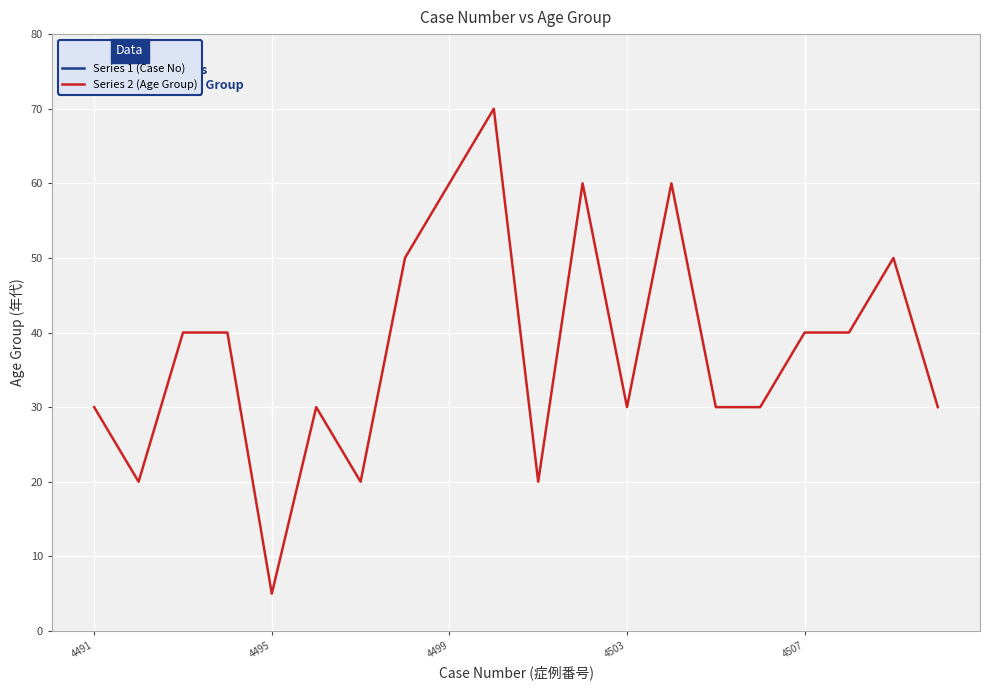

What is the maximum value for Series 2 (Age Group)?

70